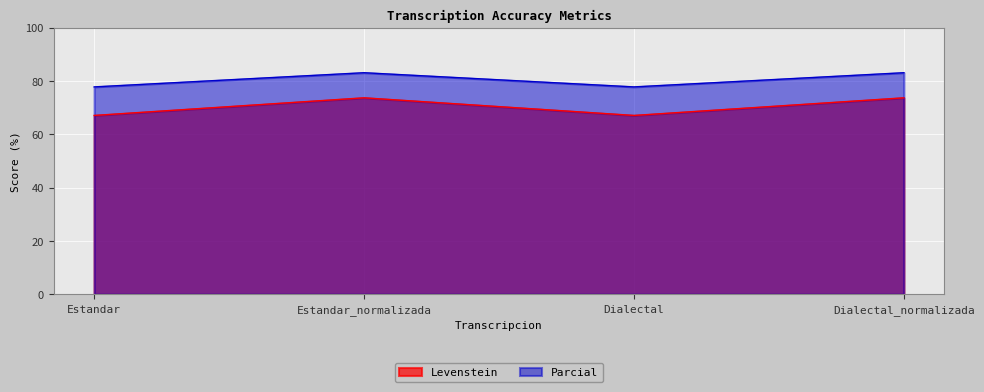

How many lines are shown in the chart?

2